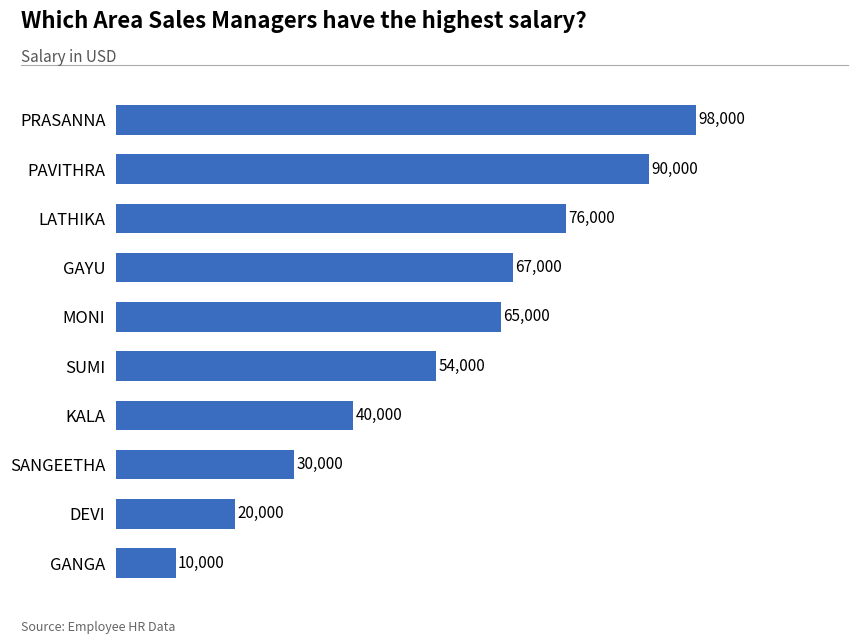

How many distinct data groups are displayed?

1